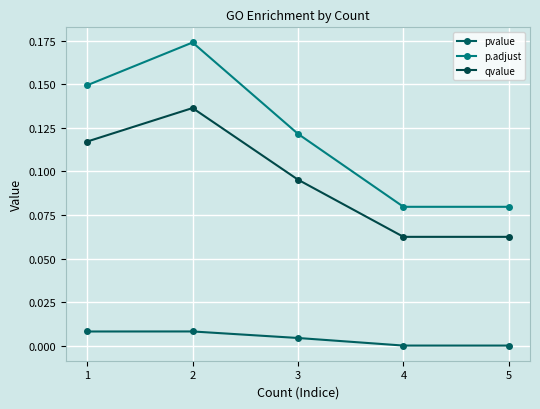

How many lines are shown in the chart?

3